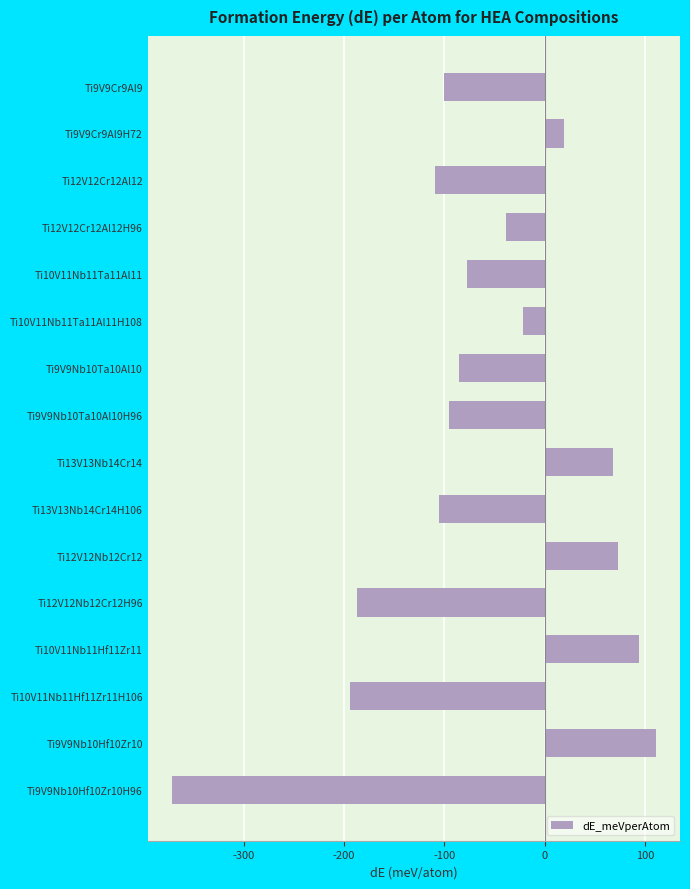

What is the difference between the second highest and minimum values?

465.4